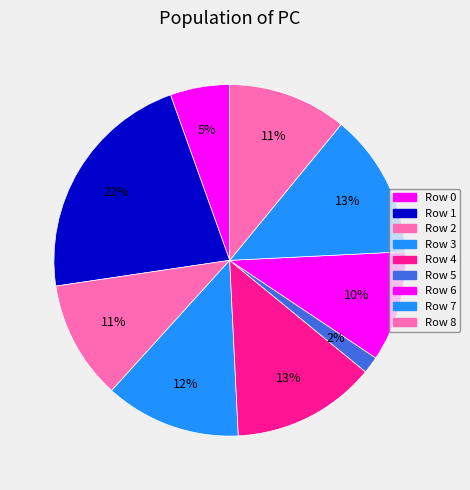

How many slices are in this pie chart?

9